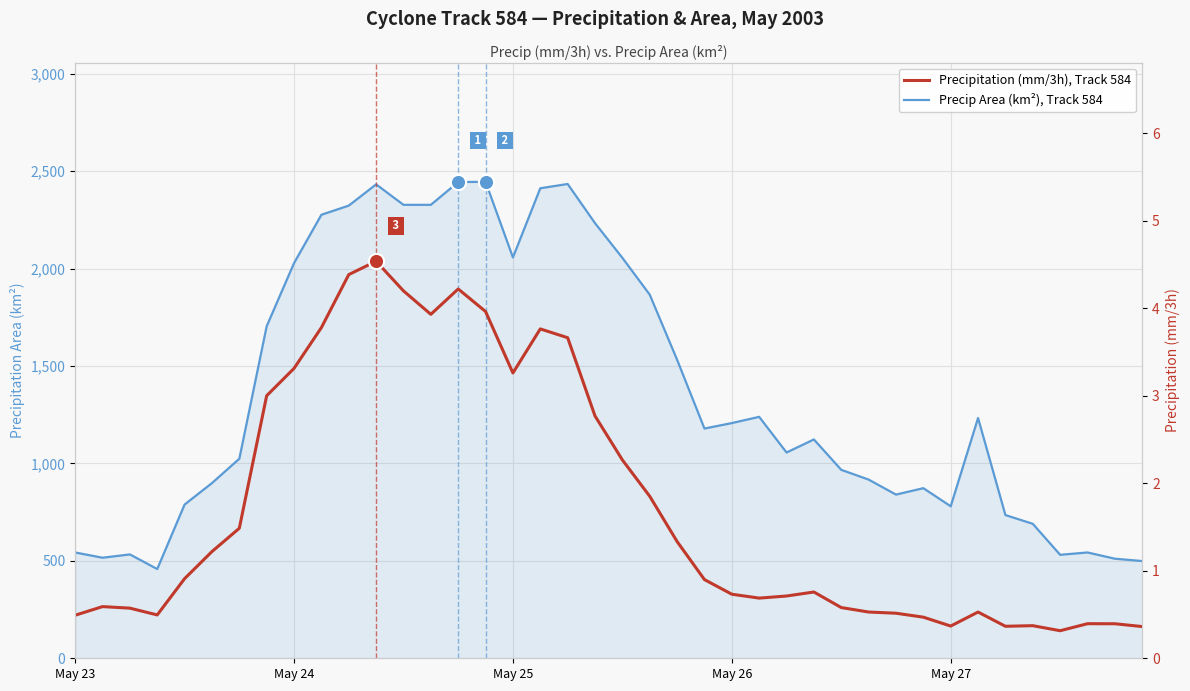

At which category is the sum across all series the highest?

15